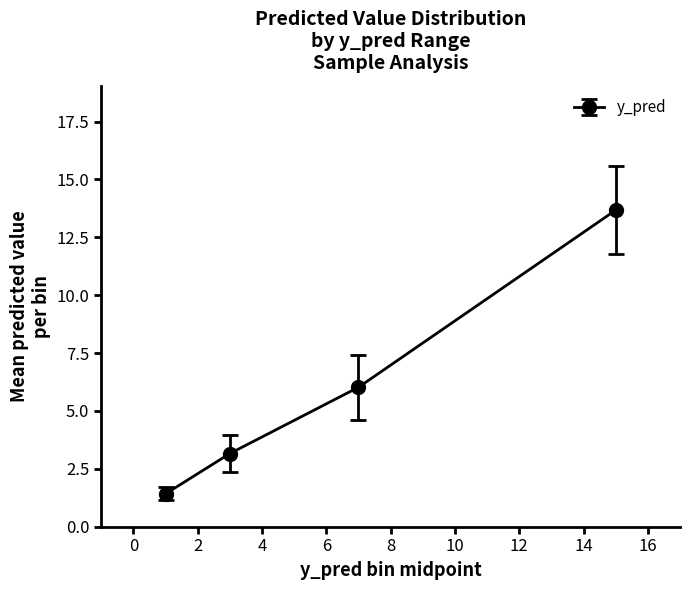

What is the greatest value displayed?

13.7